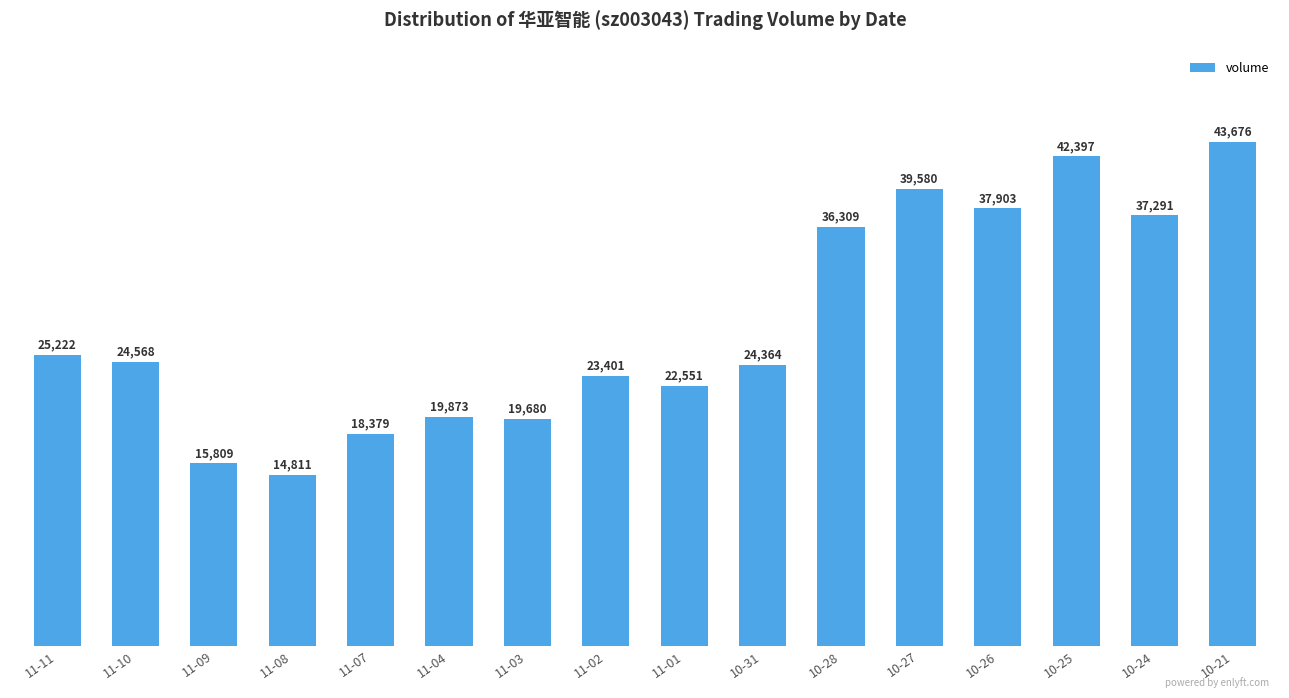

What position from the right is 10-28?

6